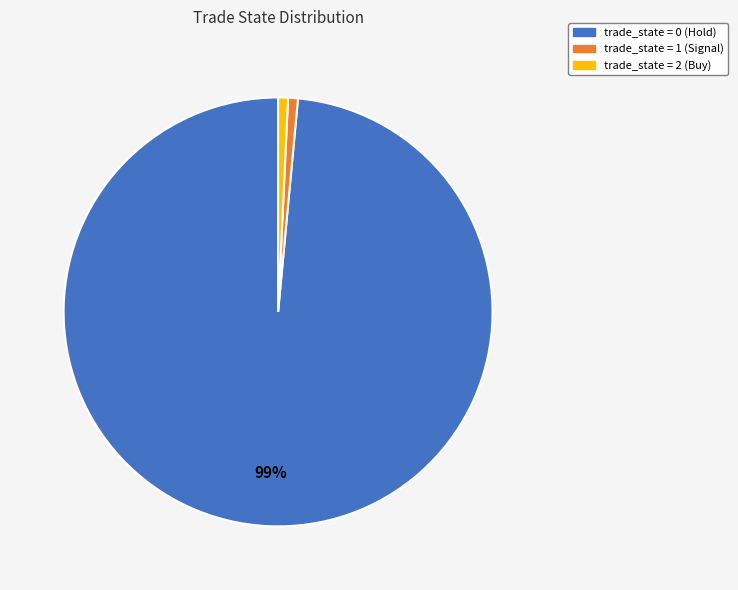

Is there a majority slice in this chart?

Yes